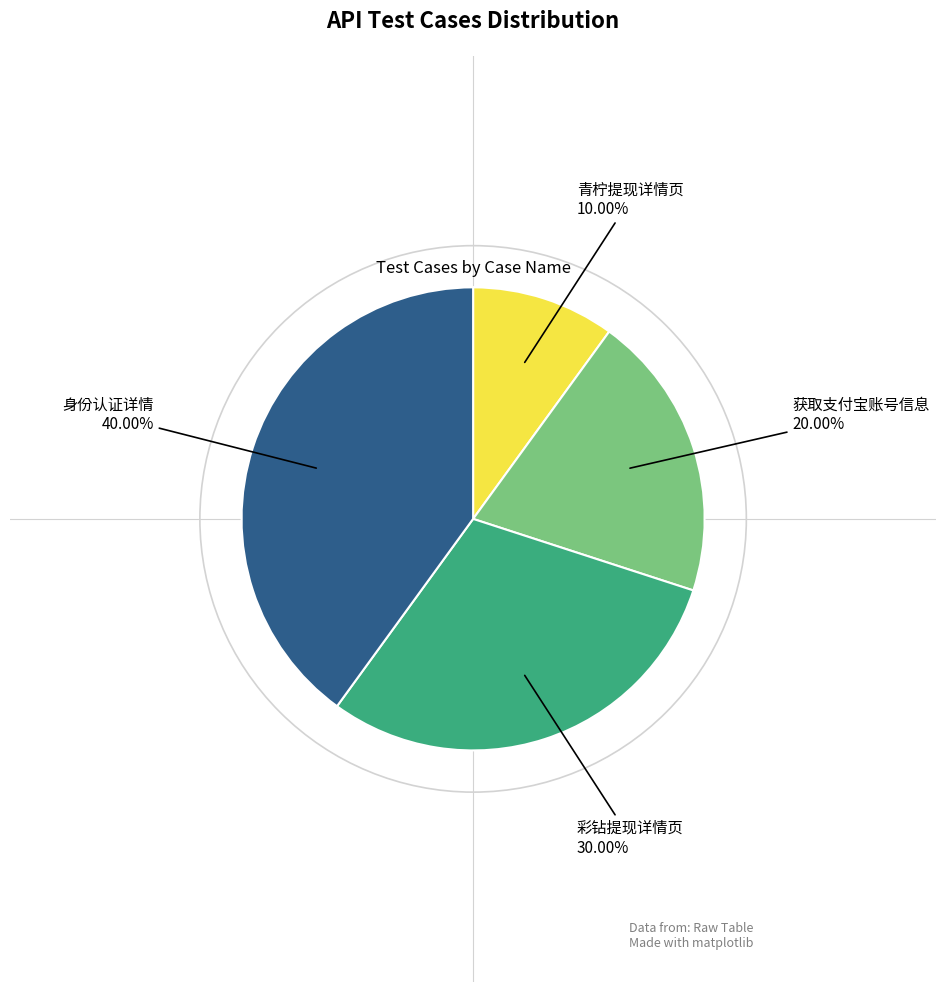

Which has a higher value, 青柠提现详情页 or 获取支付宝账号信息?

获取支付宝账号信息